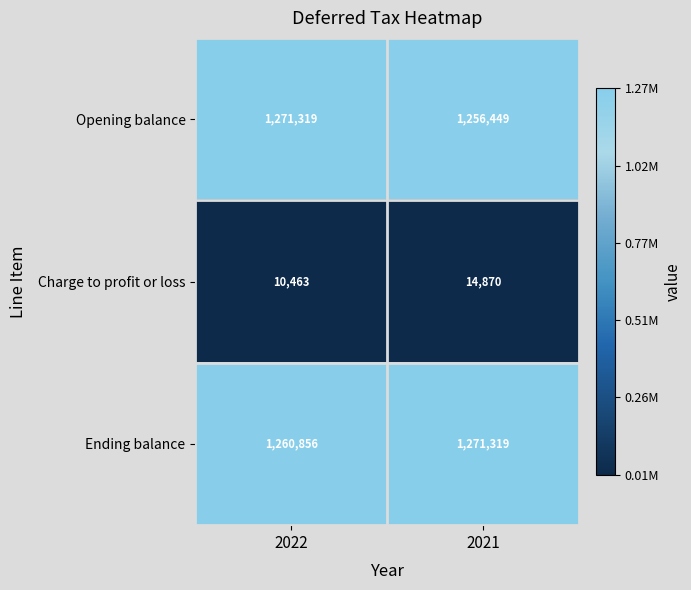

What is the difference between the maximum and minimum values in the Ending balance series?

10463